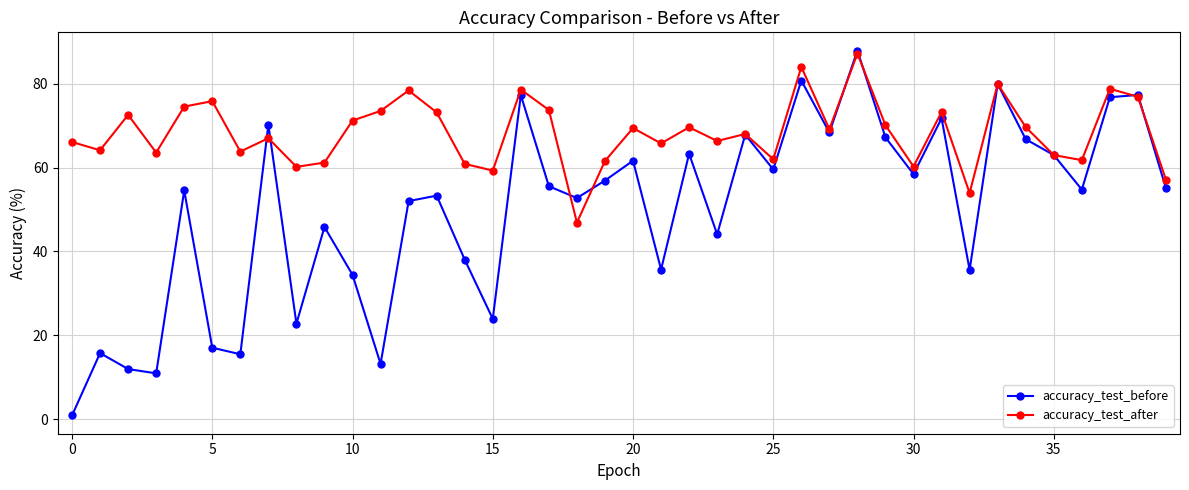

Which series has the largest total across all categories?

accuracy_test_after